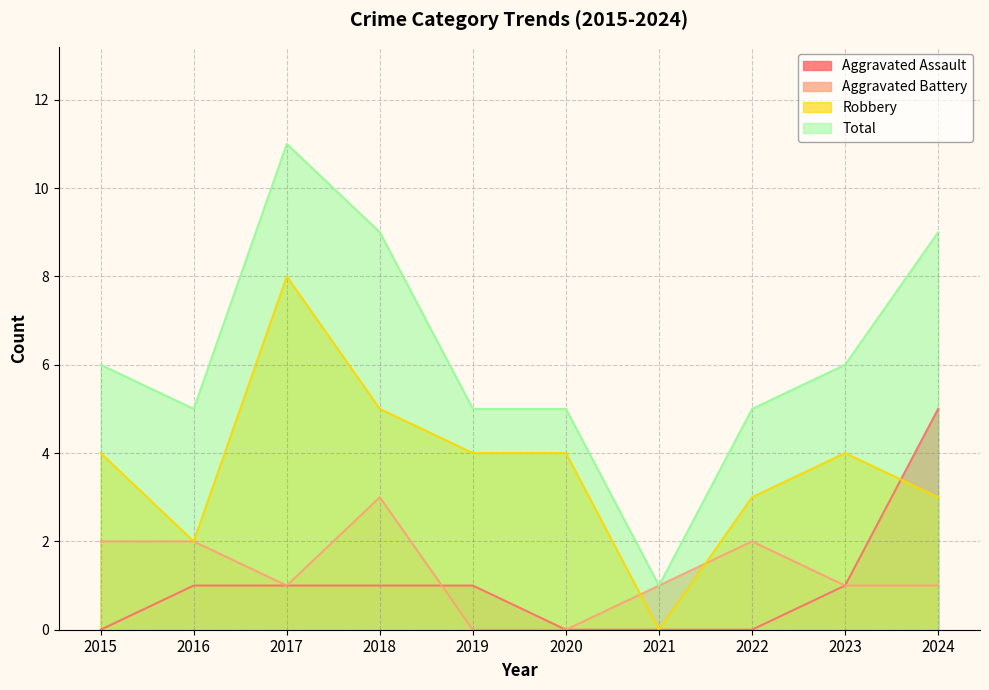

What value does the Total series have at 2016, to the nearest 5?

5